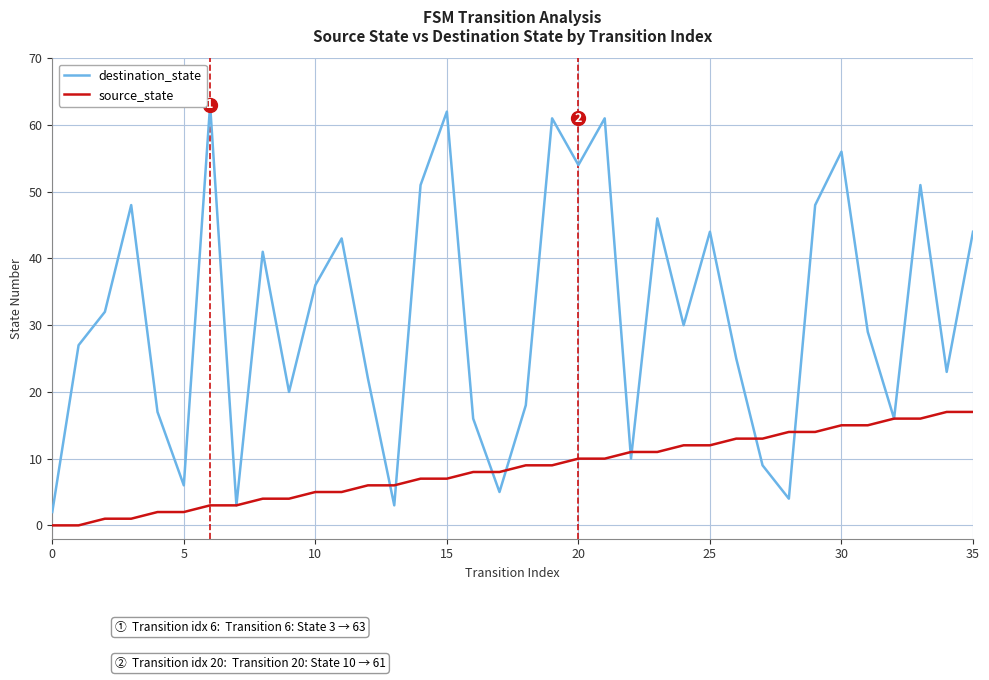

List the series in order of their overall mean, lowest first.

source_state, destination_state